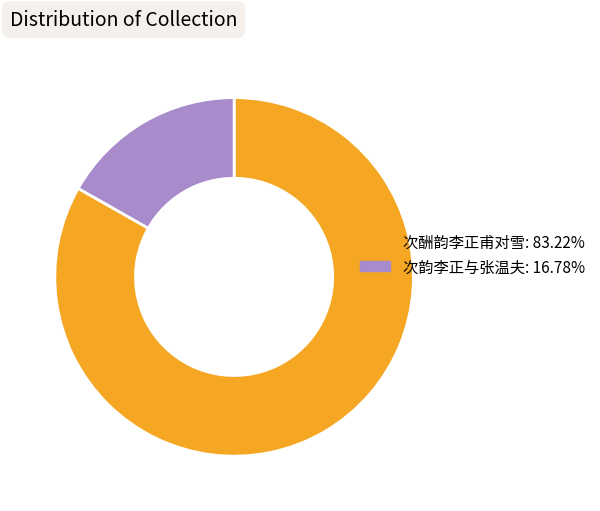

The 次酬韵李正甫对雪 slice represents 92% of the pie. True or false?

False